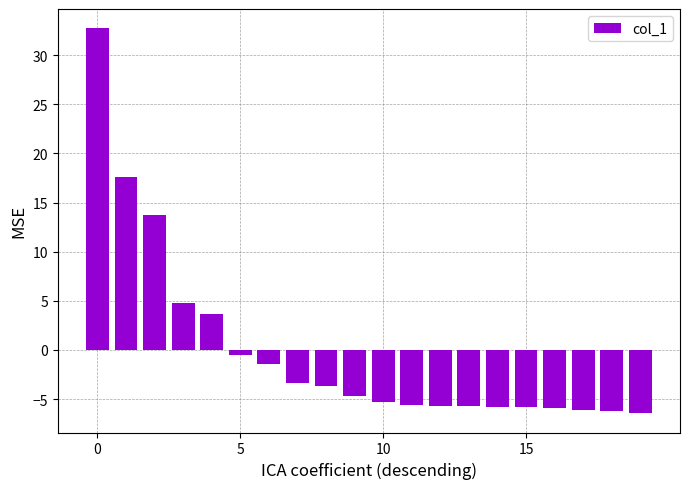

What is the difference between the maximum and minimum values?

39.2